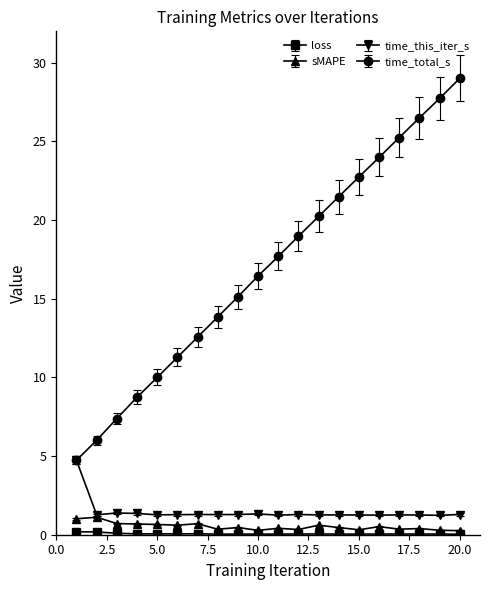

Which series has the largest total across all categories?

time_total_s